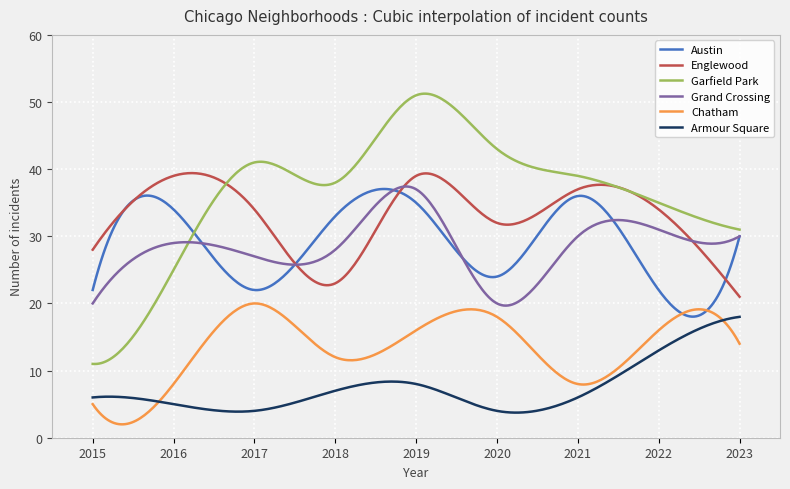

Which series has the widest spread of values?

Garfield Park